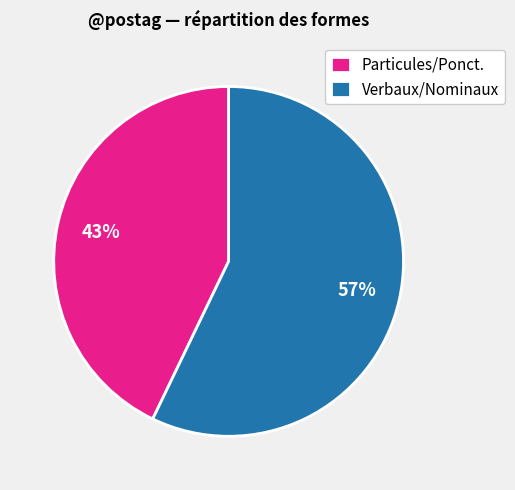

To the nearest percent, what percentage of the pie is Particules/Ponct.?

43%